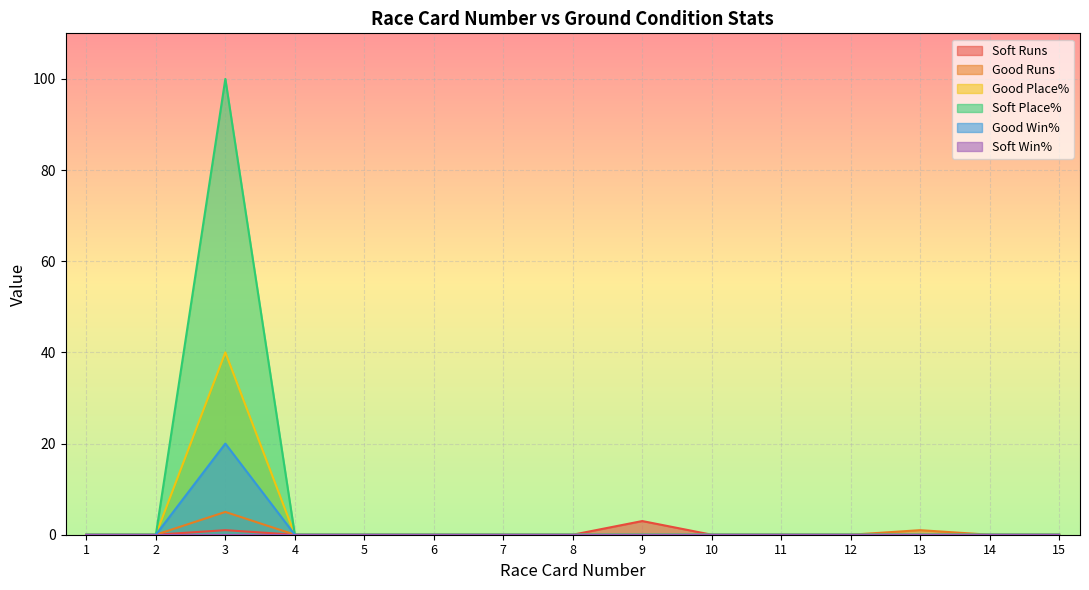

Between 2 and 3, which series saw the biggest shift?

Soft Place%